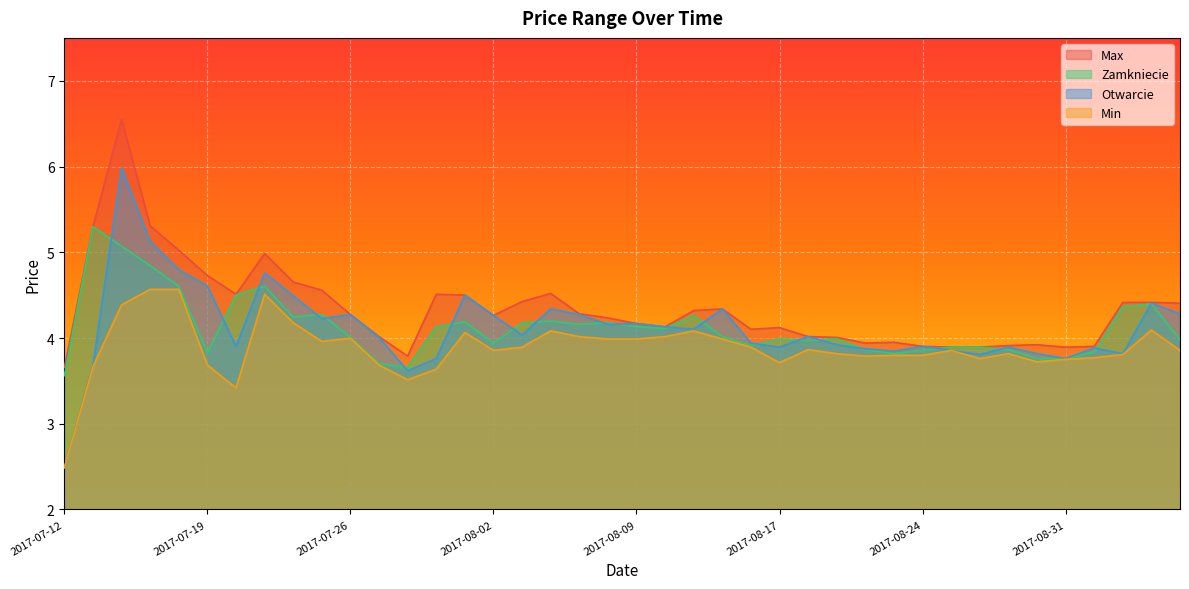

What value does the Min series have at 2017-08-18?

3.9